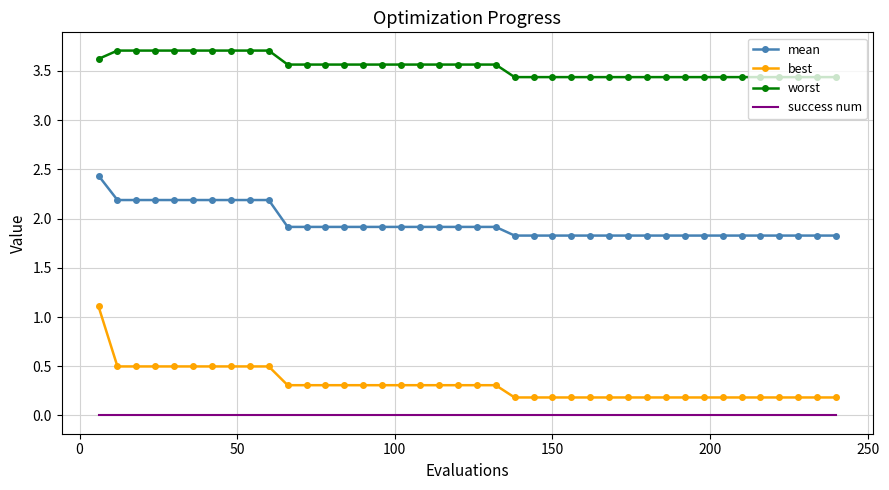

What is the difference between the maximum and minimum values in the best series?

0.9